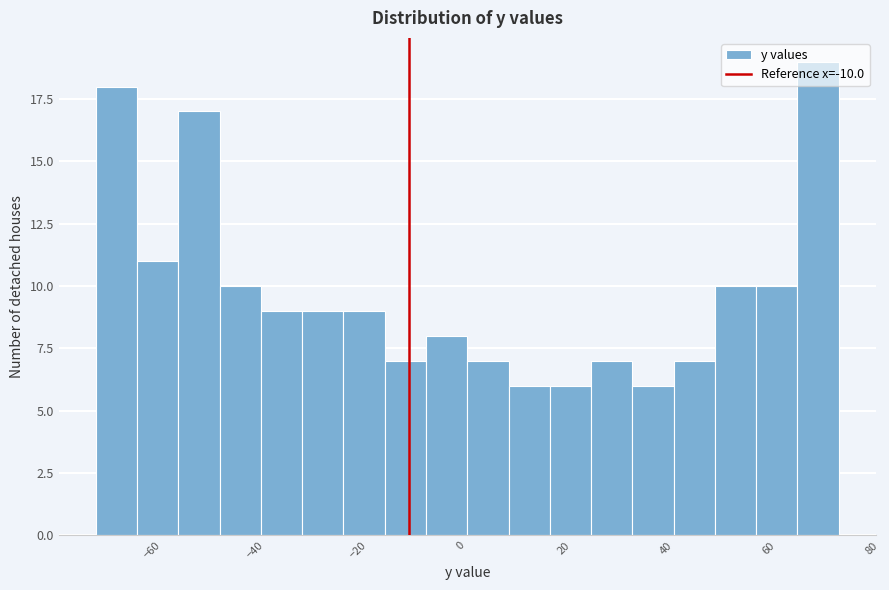

Reading left to right, list every bar in this chart as the range it spans on the x-axis followed by its height. Neither the bar edges nor the heights are printed on the chart, so give them approximately, as read against the axes.

-70 to -62: 18
-62 to -54: 11
-54 to -46: 17
-46 to -38: 10
-38 to -30: 9
-30 to -22: 9
-22 to -14: 9
-14 to -6: 7
-6 to 2: 8
2 to 10: 7
10 to 18: 6
18 to 26: 6
26 to 34: 7
34 to 42: 6
42 to 50: 7
50 to 58: 10
58 to 66: 10
66 to 74: 19